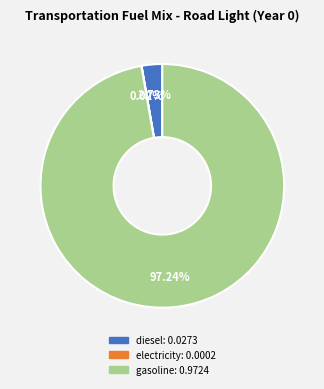

Does any single category account for the majority?

Yes